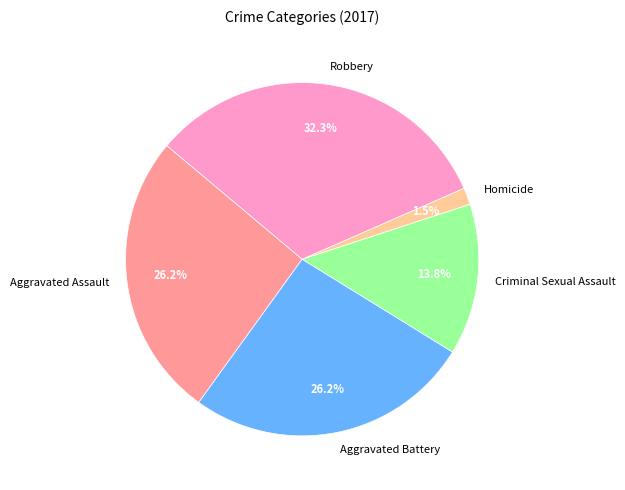

Approximately how many times larger is the value at Aggravated Battery compared to Robbery?

0.8